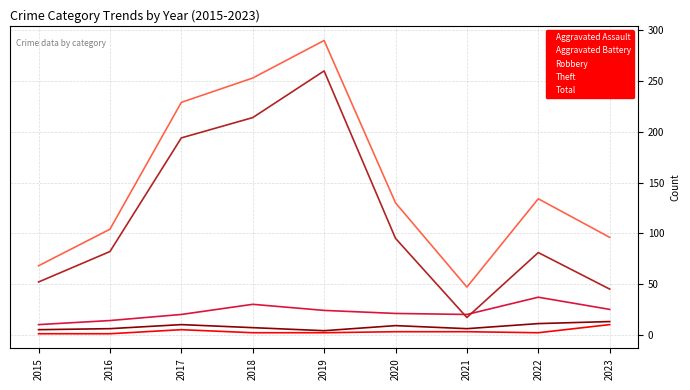

Which series changed the most between 2018 and 2022?

Theft